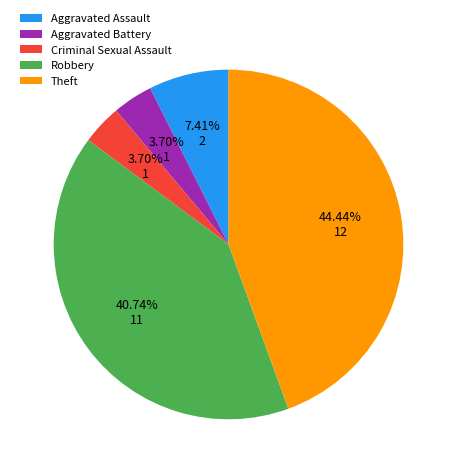

To the nearest percent, what is the average slice percentage?

20%